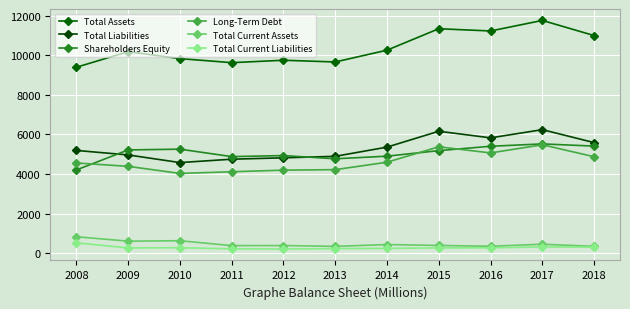

How many values in the Total Current Liabilities series are below 265?

4